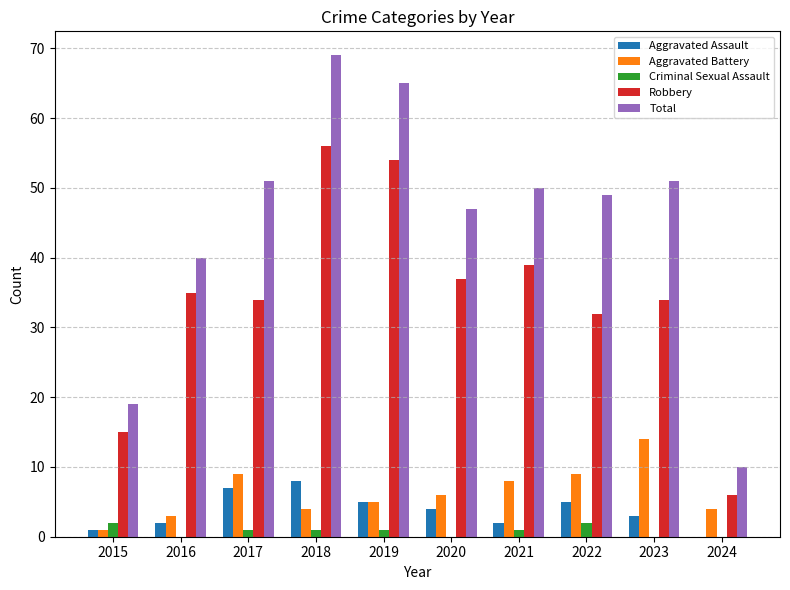

How many positive values does the Aggravated Assault series have?

9